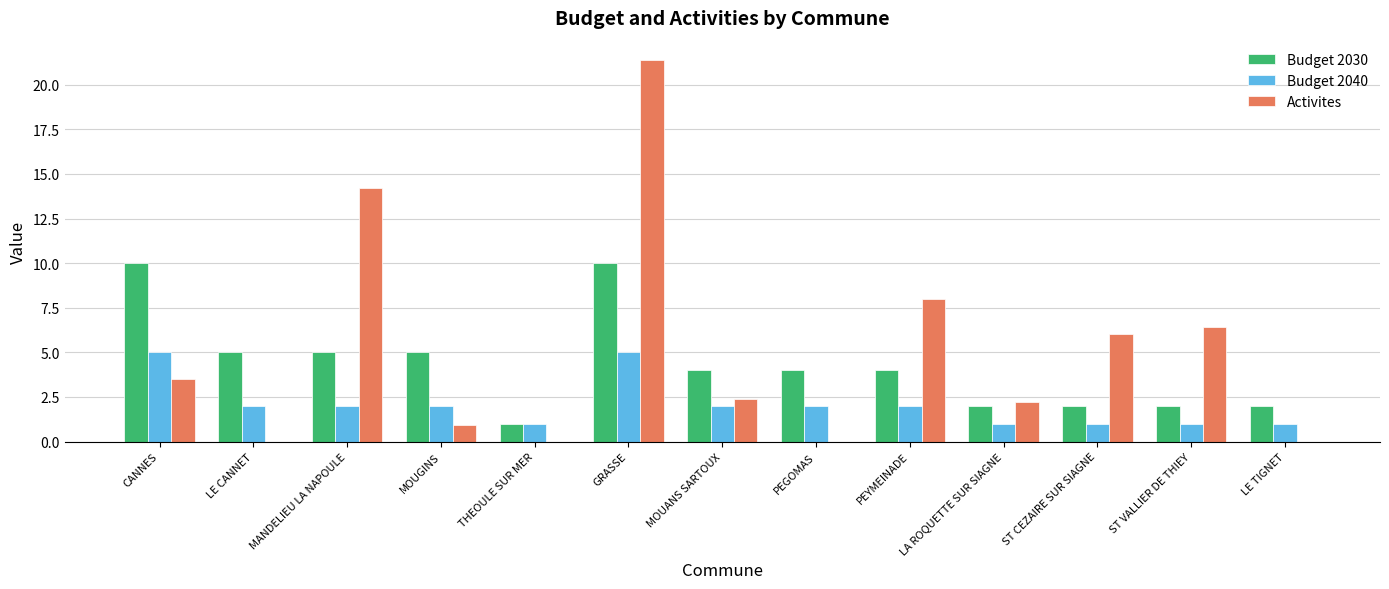

What value does the Activites series have at MANDELIEU LA NAPOULE?

14.2